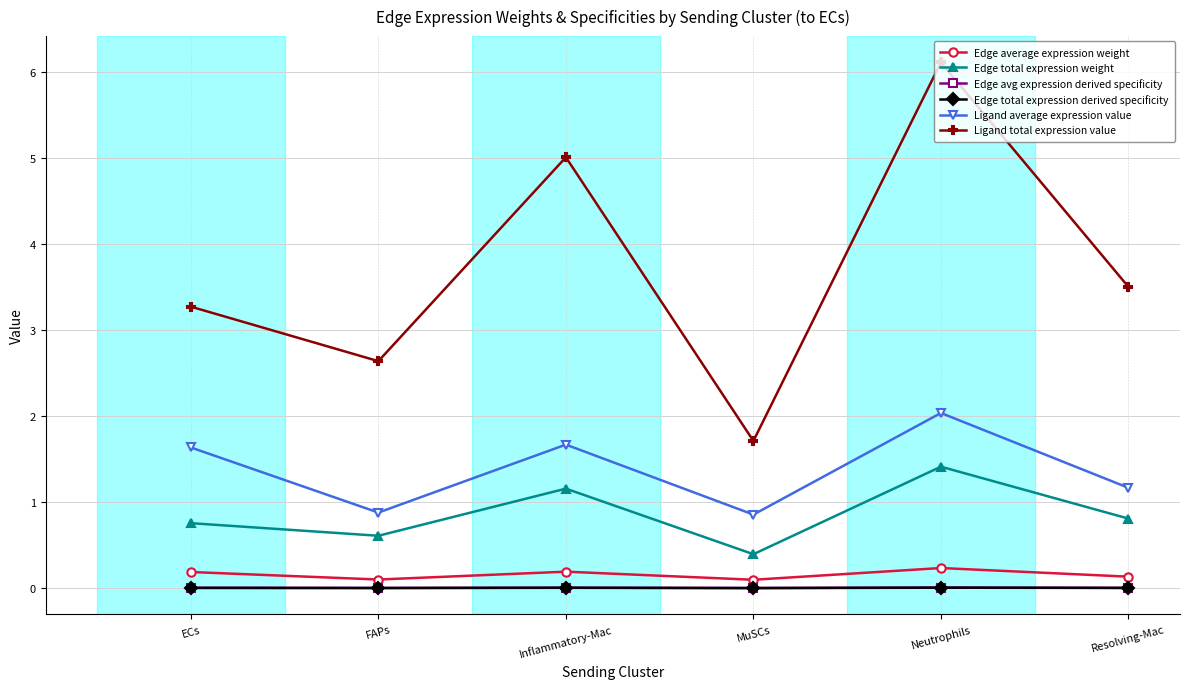

What is the spread (max minus min) of values at Resolving-Mac?

3.5